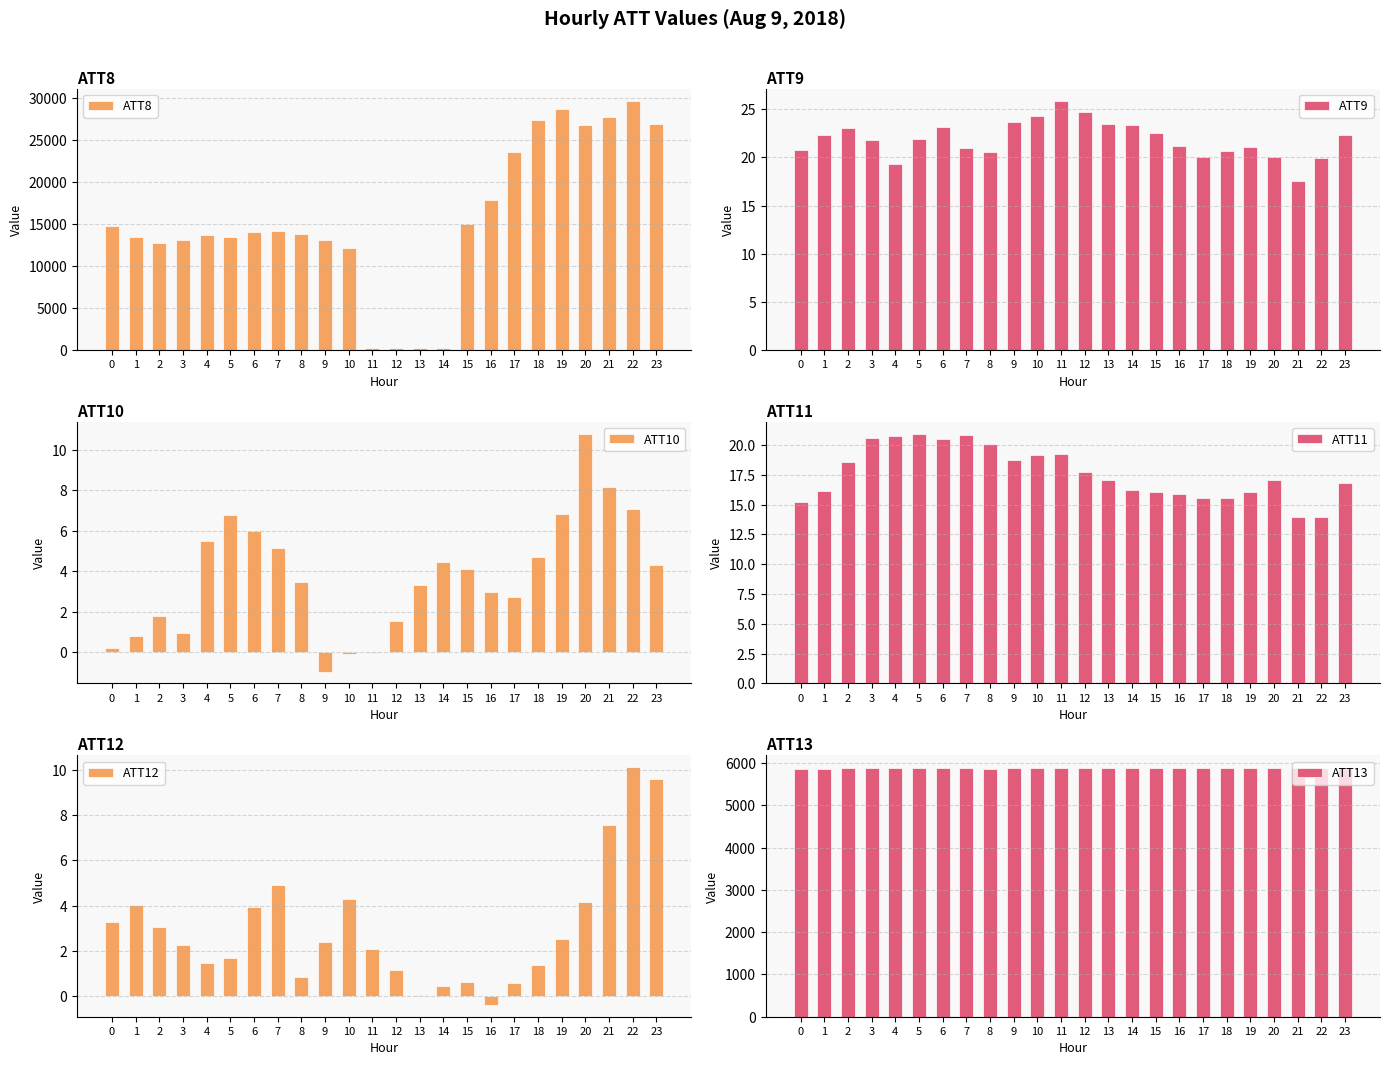

What is the value of the ATT11 bar at the 24th from the left?

16.8